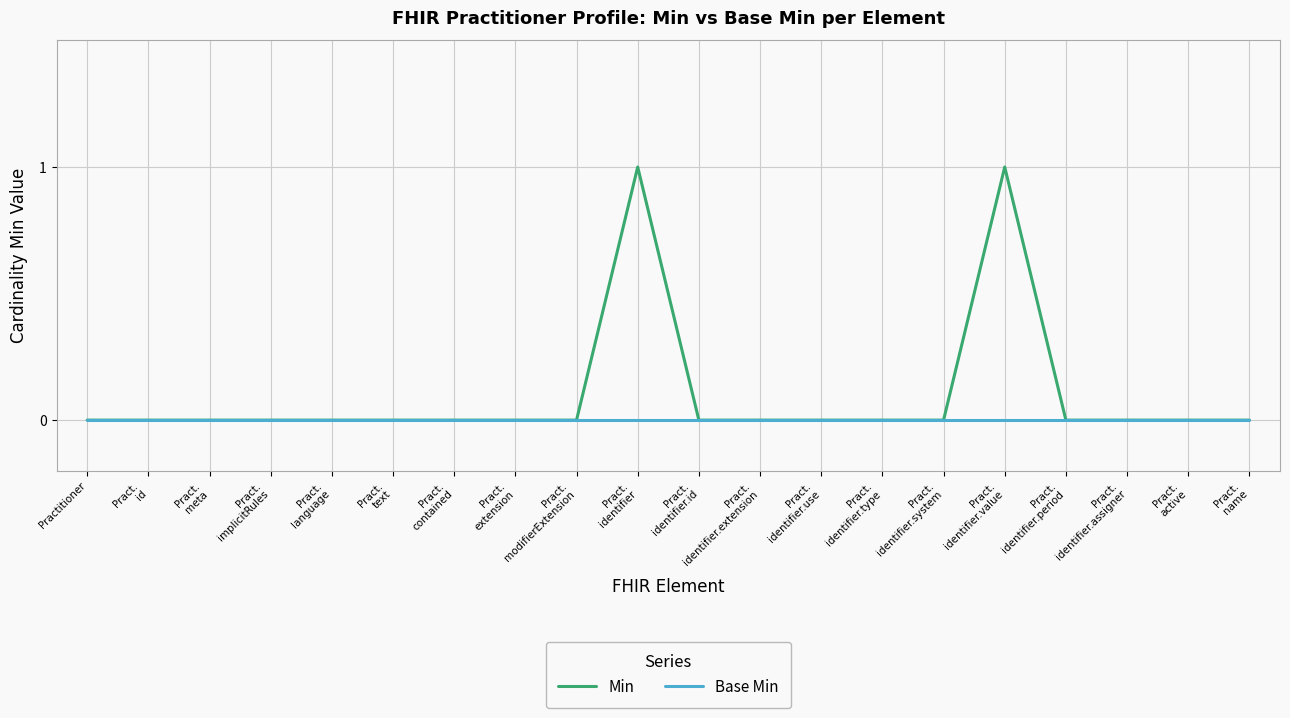

Reading right to left, list all the values displayed in this chart.

Min: Pract.
name=0	Pract.
active=0	Pract.
identifier.assigner=0	Pract.
identifier.period=0	Pract.
identifier.value=1	Pract.
identifier.system=0	Pract.
identifier.type=0	Pract.
identifier.use=0	Pract.
identifier.extension=0	Pract.
identifier.id=0	Pract.
identifier=1	Pract.
modifierExtension=0	Pract.
extension=0	Pract.
contained=0	Pract.
text=0	Pract.
language=0	Pract.
implicitRules=0	Pract.
meta=0	Pract.
id=0	Practitioner=0
Base Min: Pract.
name=0	Pract.
active=0	Pract.
identifier.assigner=0	Pract.
identifier.period=0	Pract.
identifier.value=0	Pract.
identifier.system=0	Pract.
identifier.type=0	Pract.
identifier.use=0	Pract.
identifier.extension=0	Pract.
identifier.id=0	Pract.
identifier=0	Pract.
modifierExtension=0	Pract.
extension=0	Pract.
contained=0	Pract.
text=0	Pract.
language=0	Pract.
implicitRules=0	Pract.
meta=0	Pract.
id=0	Practitioner=0